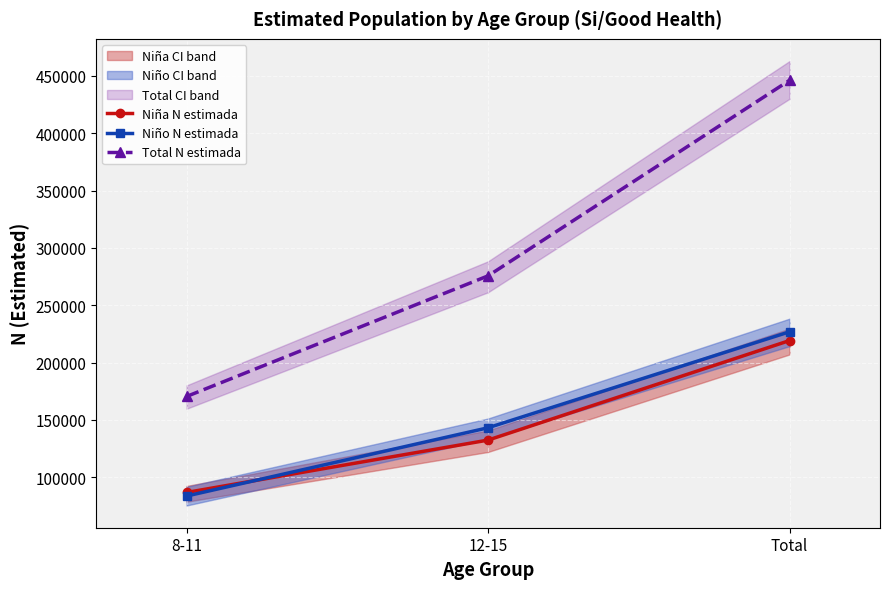

What is the label of the 2nd point from the left?

12-15